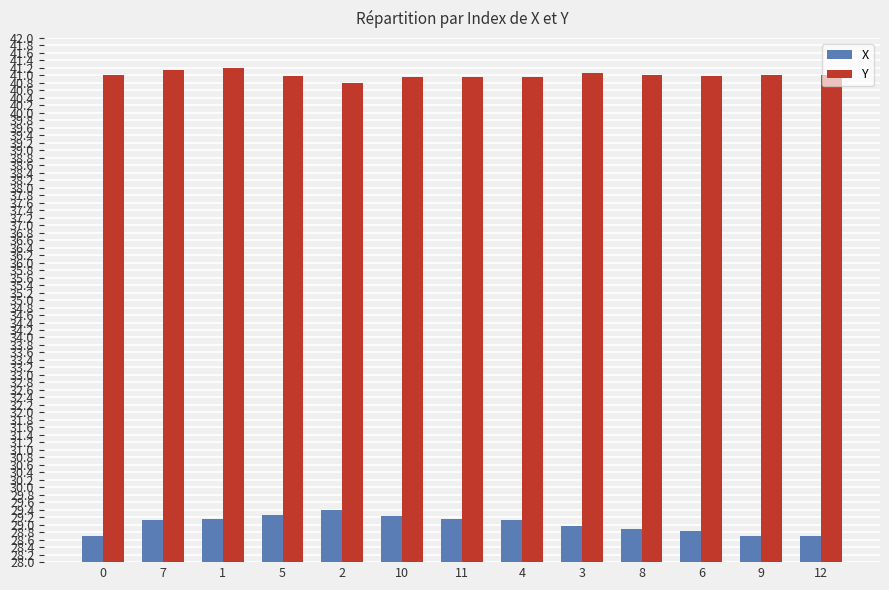

What is the label of the 10th bar from the left?

8